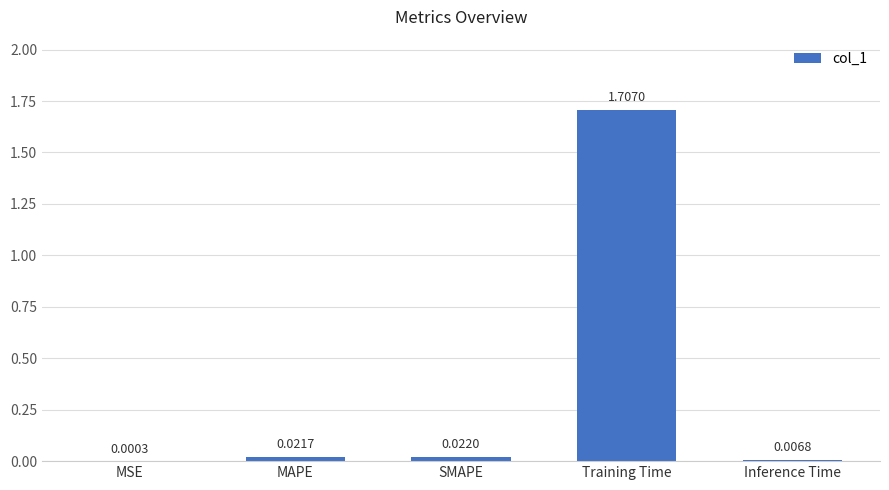

What is the sum of all values?

1.8